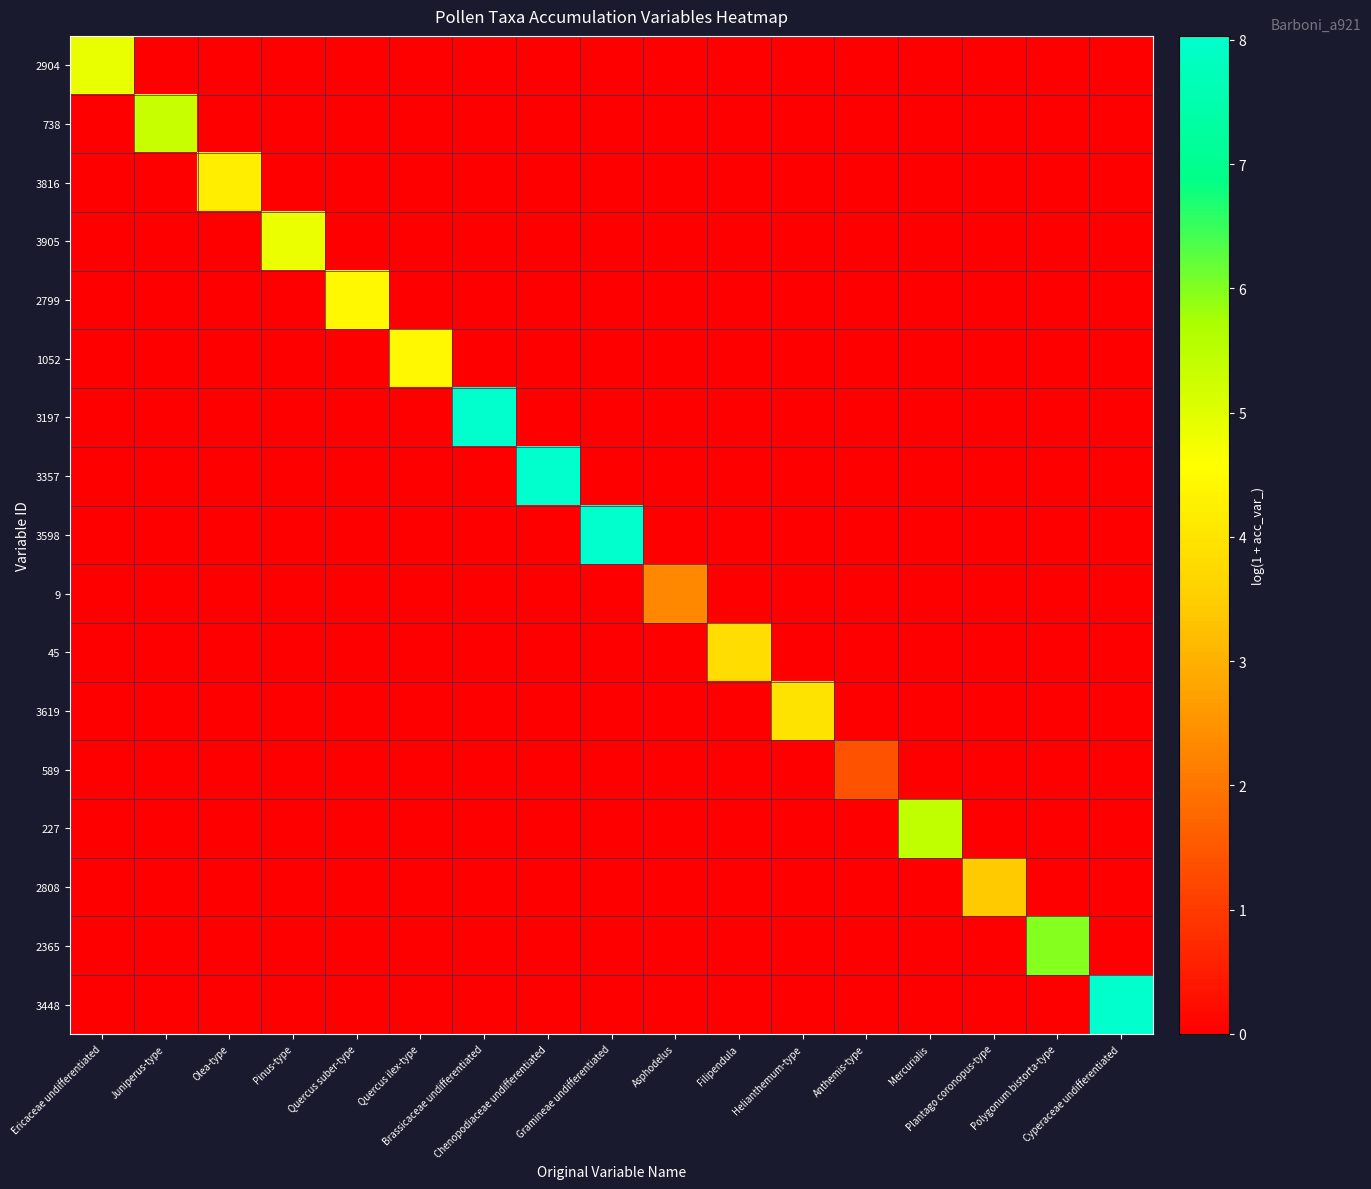

What is the difference between the highest and lowest values at Quercus ilex-type?

4.5